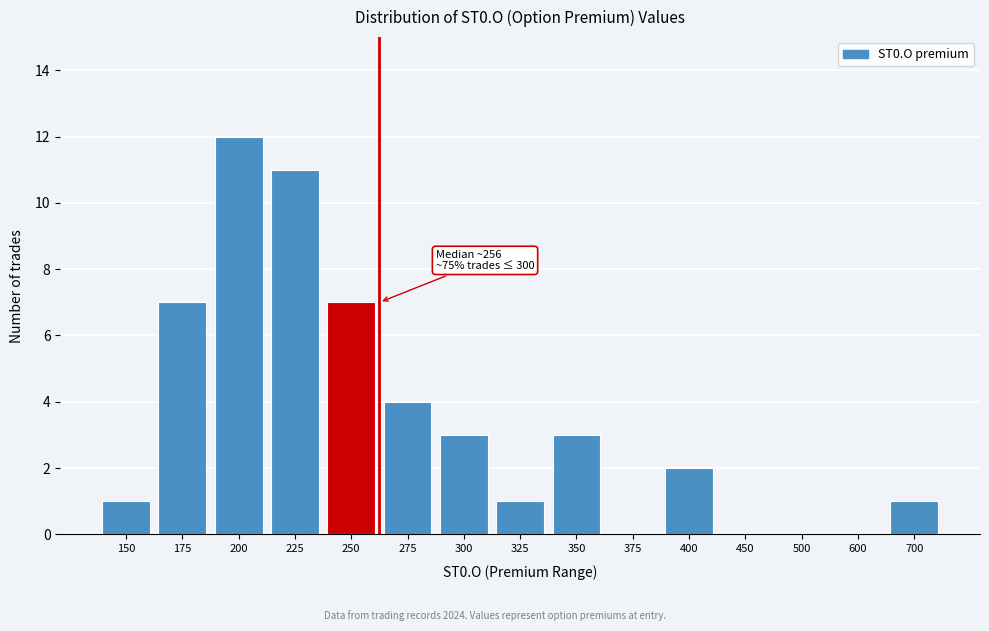

Reading left to right, list all the values displayed in this chart.

150=1	175=7	200=12	225=11	250=7	275=4	300=3	325=1	350=3	375=0	400=2	450=0	500=0	600=0	700=1